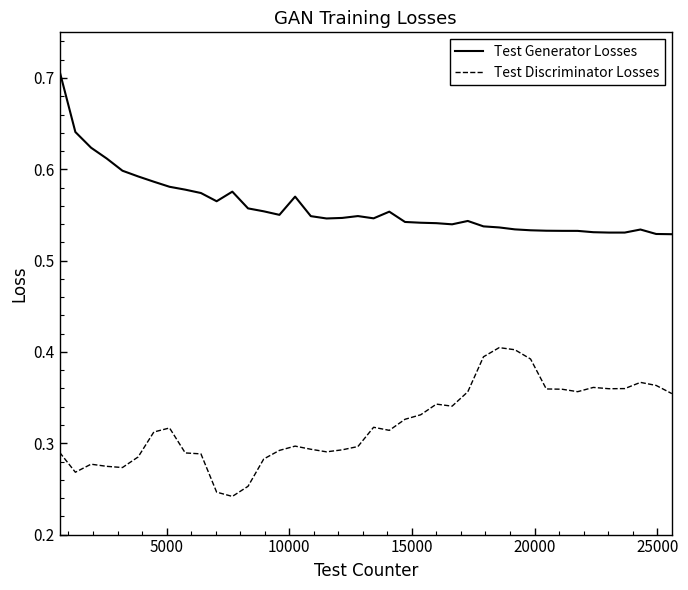

True or false: Test Generator Losses and Test Discriminator Losses cross at least once.

False